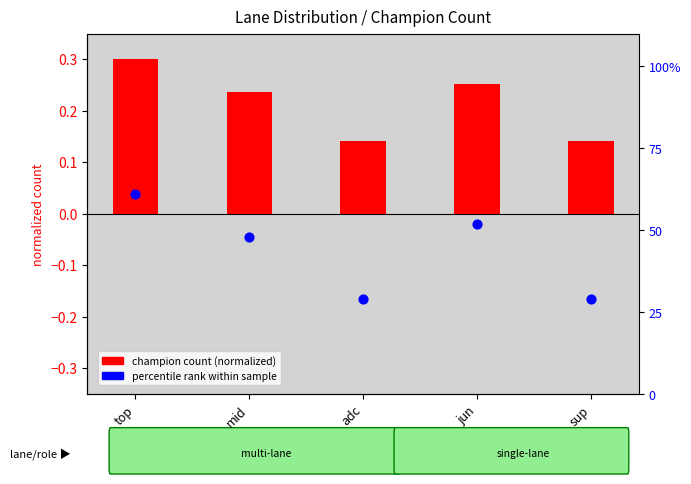

Which series reaches the minimum Y coordinate?

champion count (normalized)